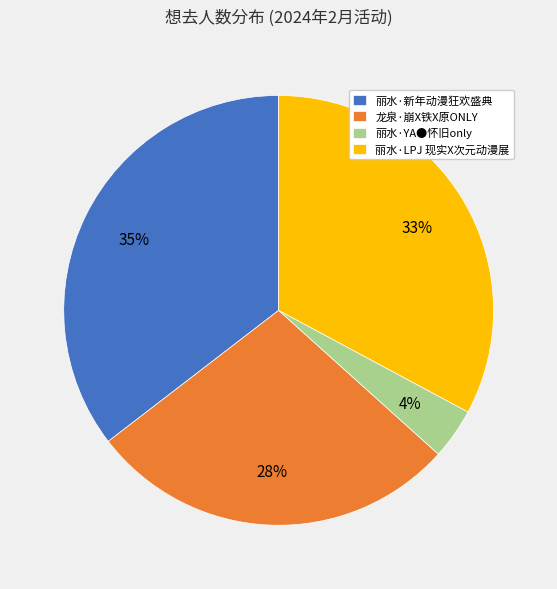

Which category has the smallest portion of the pie?

丽水·YA●怀旧only